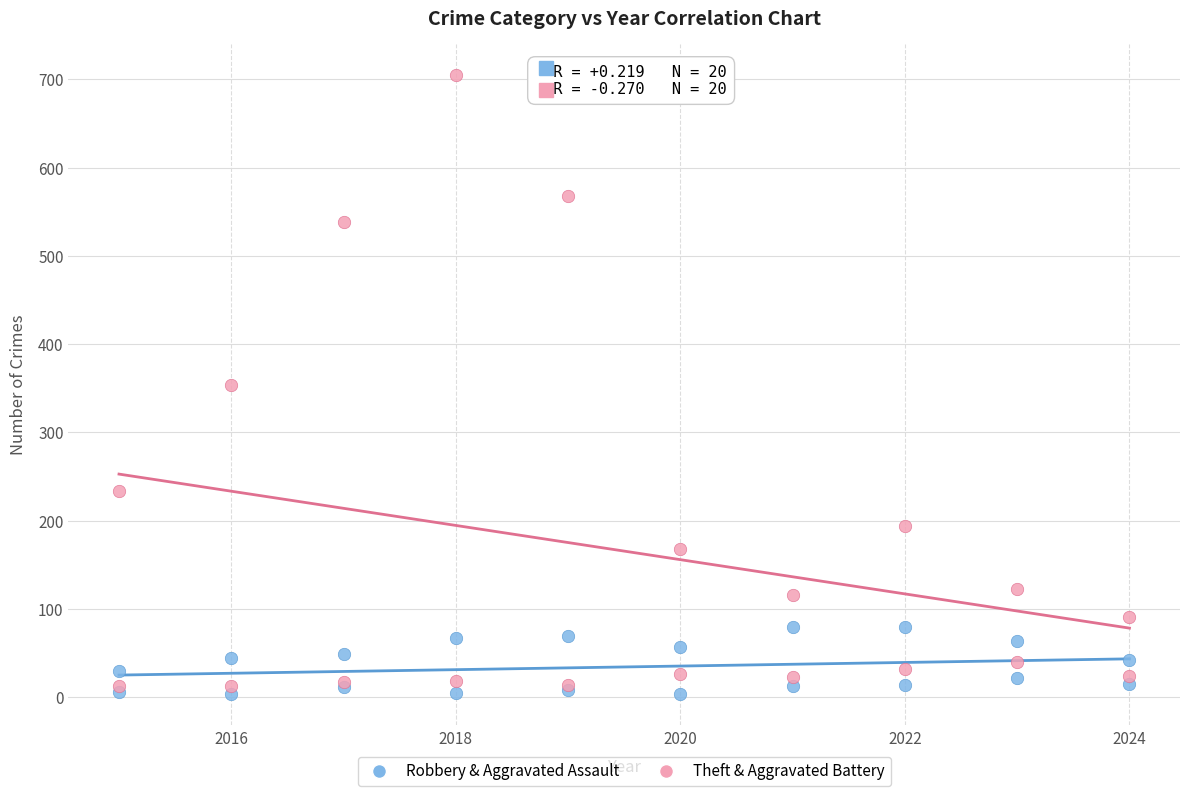

What are all the series names shown in the legend?

Robbery & Aggravated Assault, Theft & Aggravated Battery